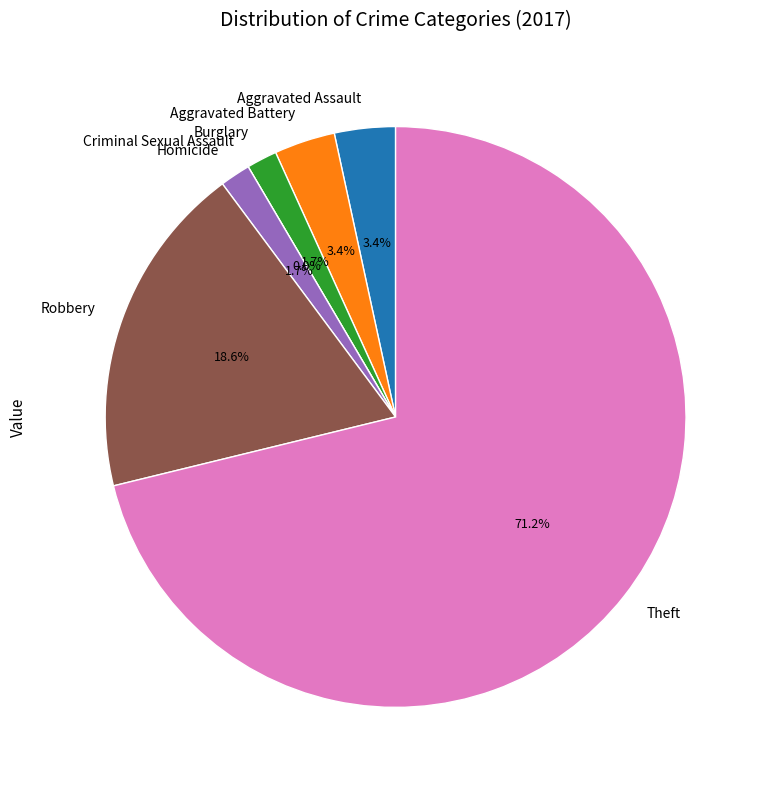

What is the ratio of the value at Robbery to the value at Aggravated Assault?

5.5